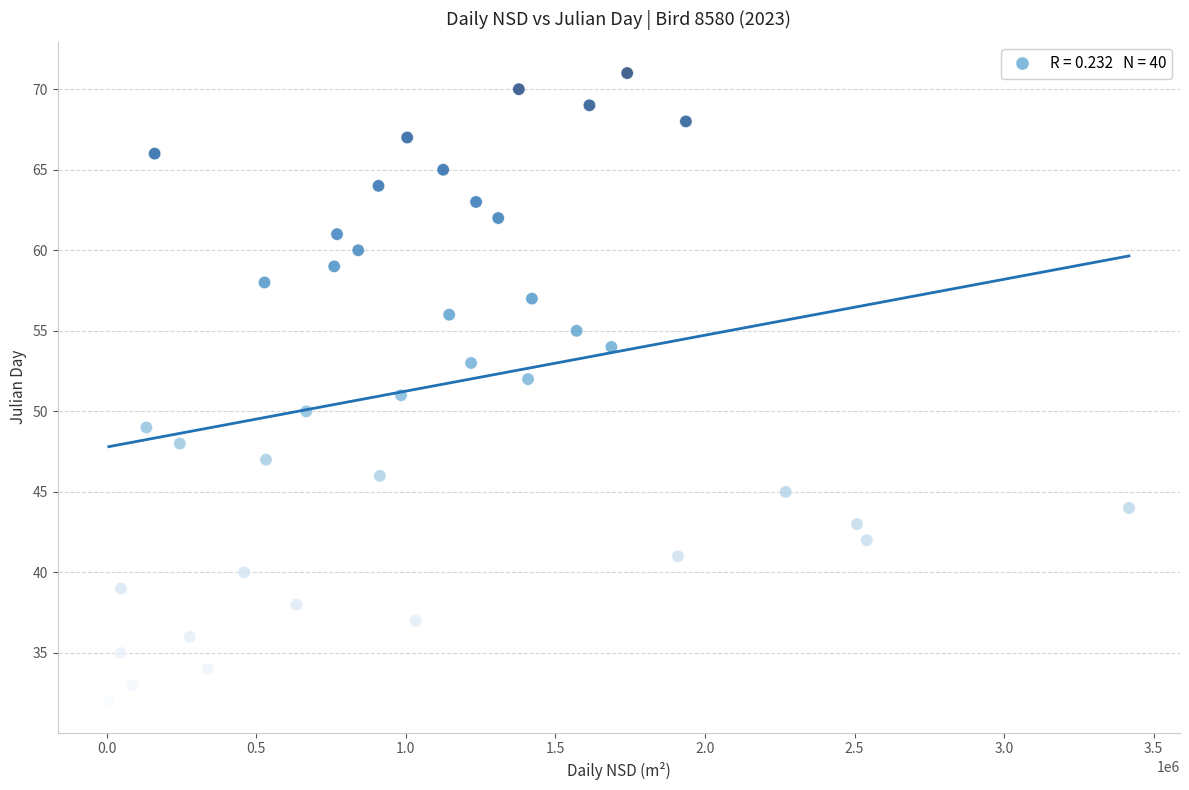

What is the range of Y values (max minus min)?

39